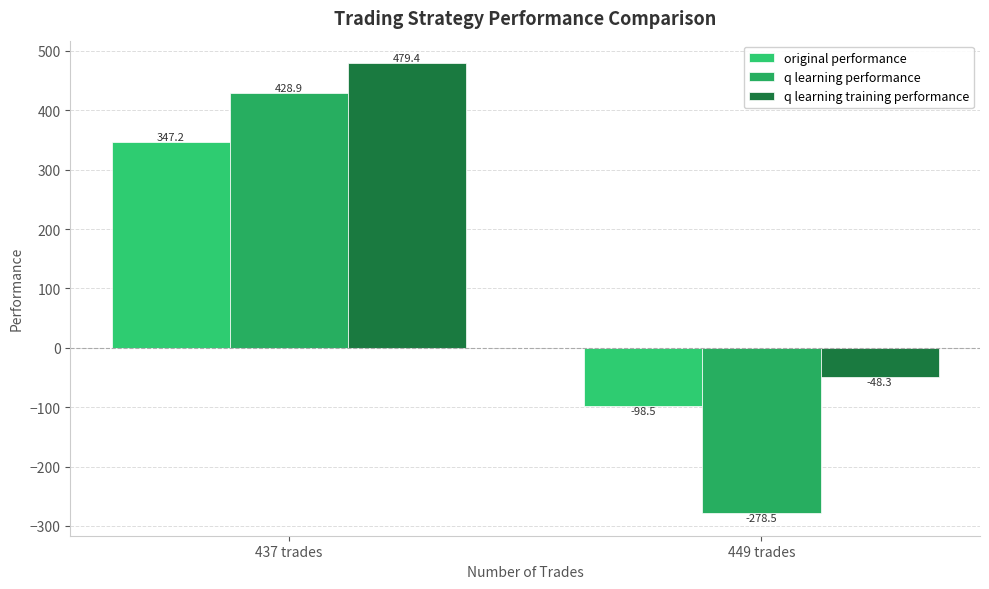

Reading left to right, transcribe all the data shown in this chart.

original performance: 347.2	-98.5
q learning performance: 428.9	-278.5
q learning training performance: 479.4	-48.3